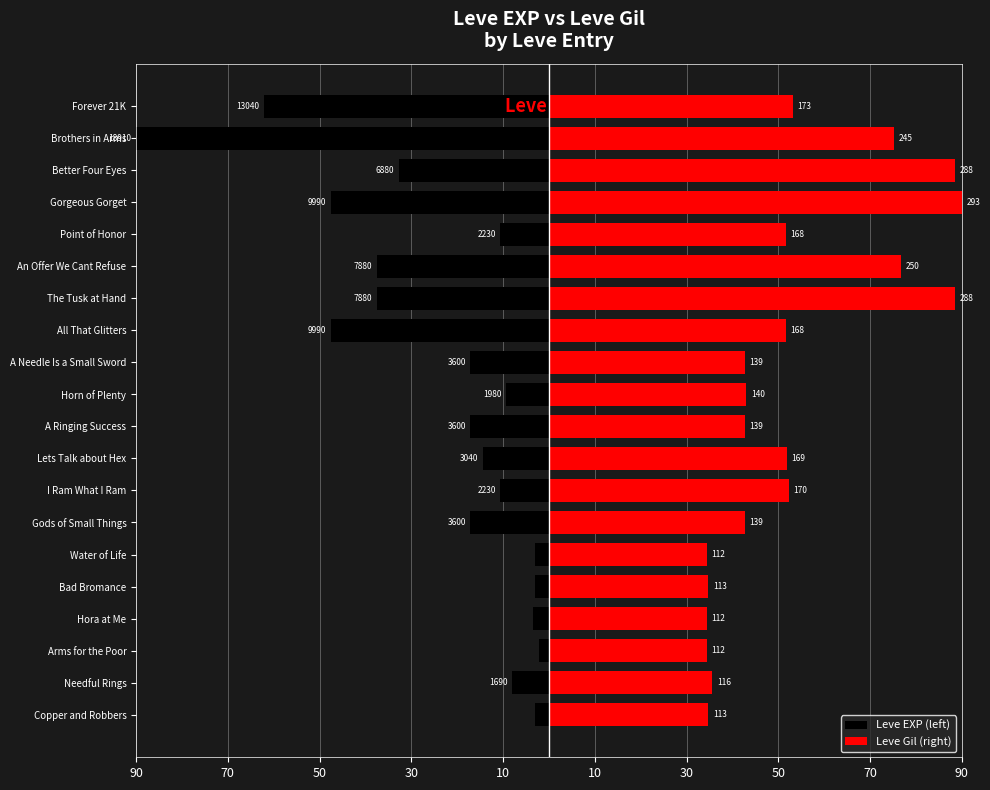

How many series are shown in this chart?

2